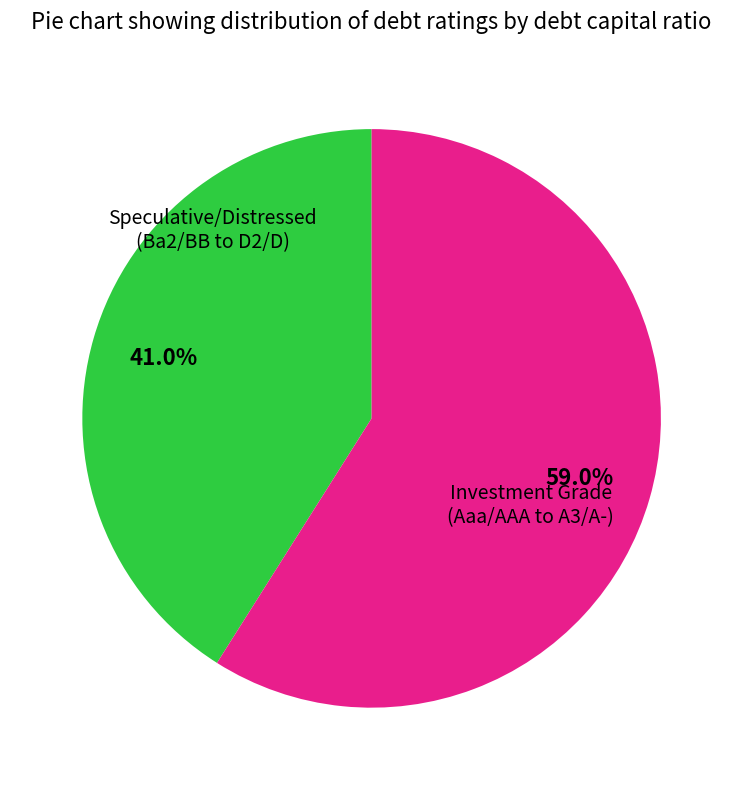

Is there a majority slice in this chart?

Yes